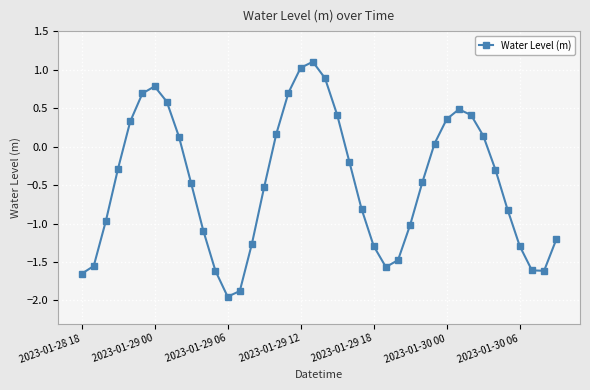

What is the maximum value shown in the chart?

1.1